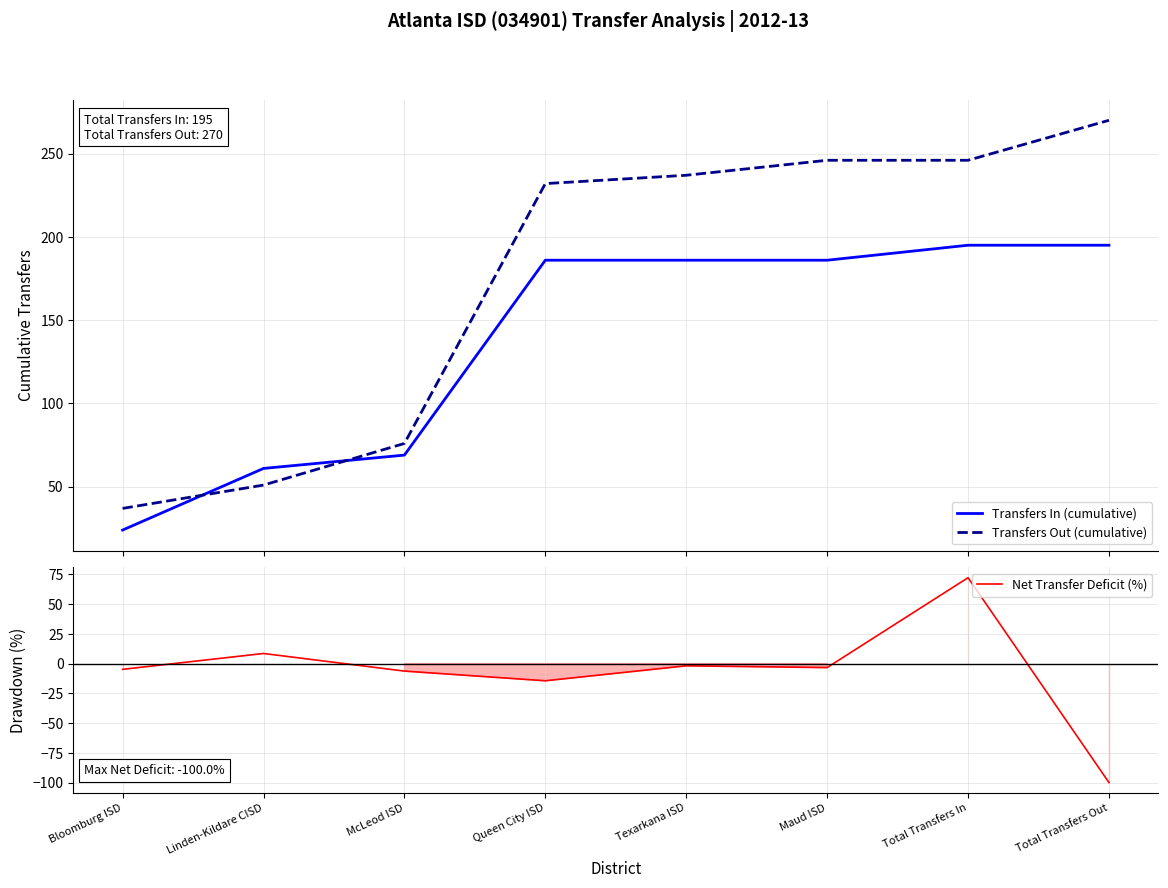

What is the sum of all Net Transfer Deficit (%) values?

-50.0